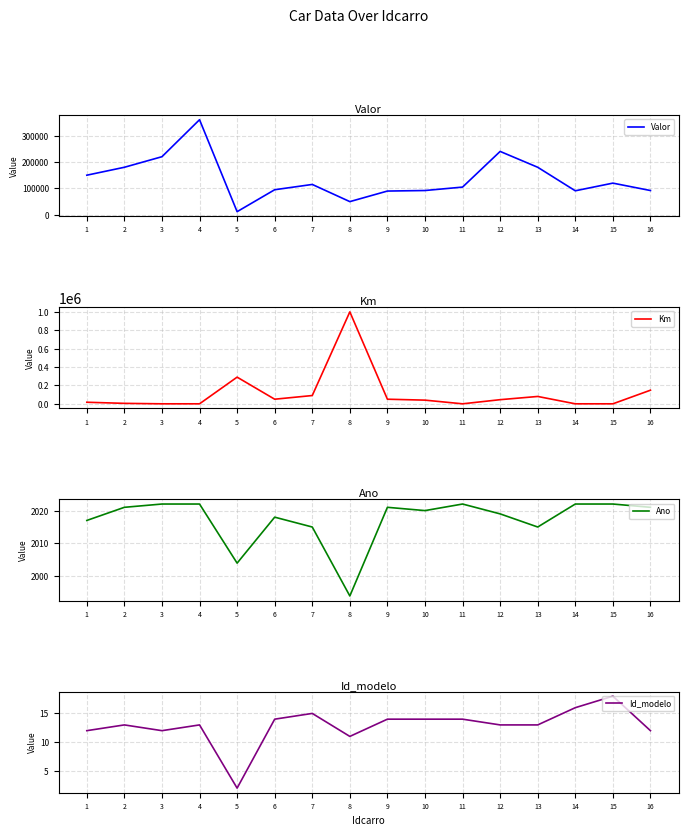

Reading right to left, transcribe all the data shown in this chart.

Valor: 16=92000	15=120000	14=91000	13=180000	12=240000	11=105000	10=92000	9=90000	8=50000	7=115000	6=95000	5=12000	4=360000	3=220000	2=180000	1=150000
Km: 16=148000	15=0	14=0	13=80000	12=45000	11=0	10=40000	9=50000	8=999500	7=90000	6=50000	5=290000	4=0	3=0	2=5000	1=17000
Ano: 16=2021	15=2022	14=2022	13=2015	12=2019	11=2022	10=2020	9=2021	8=1994	7=2015	6=2018	5=2004	4=2022	3=2022	2=2021	1=2017
Id_modelo: 16=12	15=18	14=16	13=13	12=13	11=14	10=14	9=14	8=11	7=15	6=14	5=2	4=13	3=12	2=13	1=12